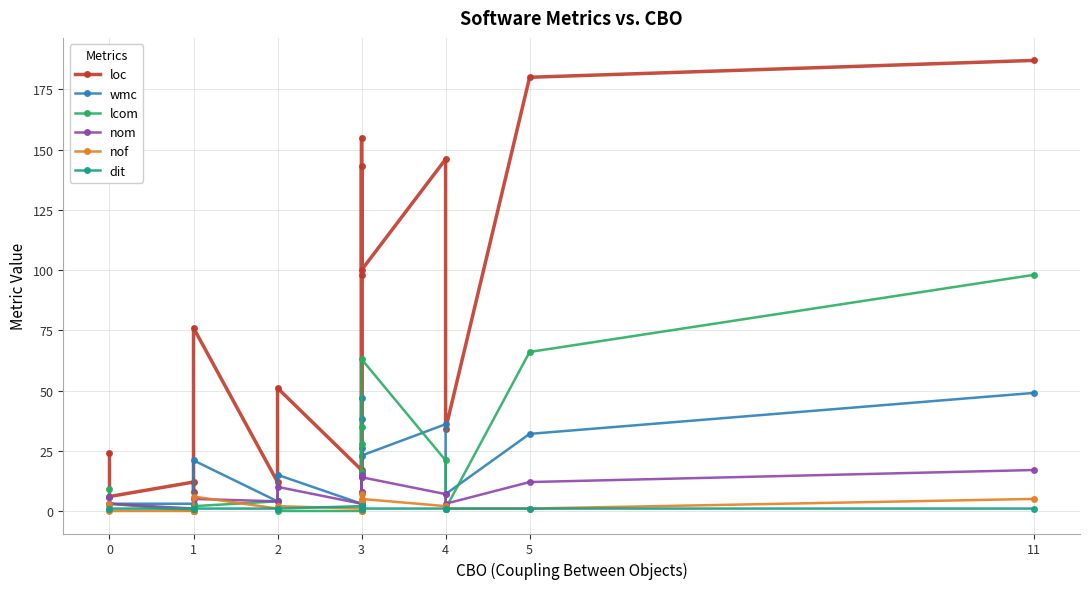

What is the maximum value shown in the chart?

187